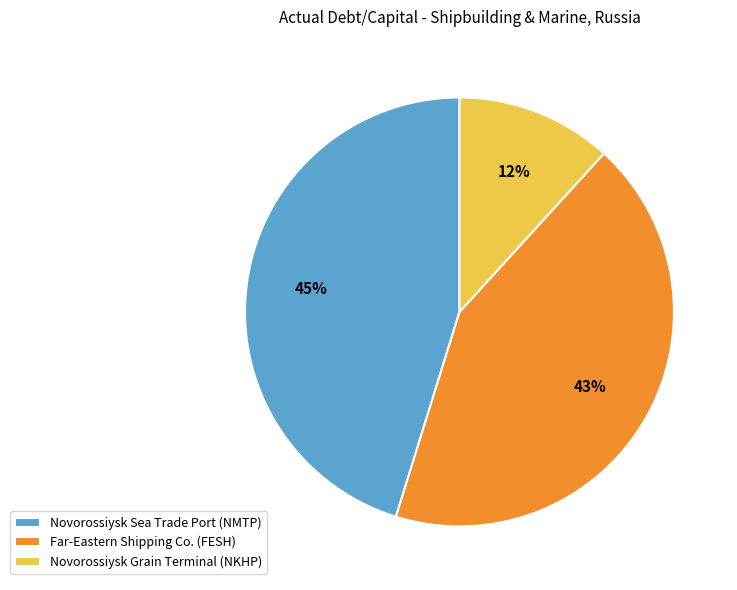

What is the smallest slice in the pie chart?

Novorossiysk Grain Terminal (NKHP)